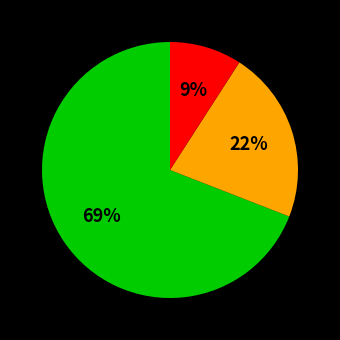

To the nearest percent, what is the difference between the largest and smallest slice percentages?

60%